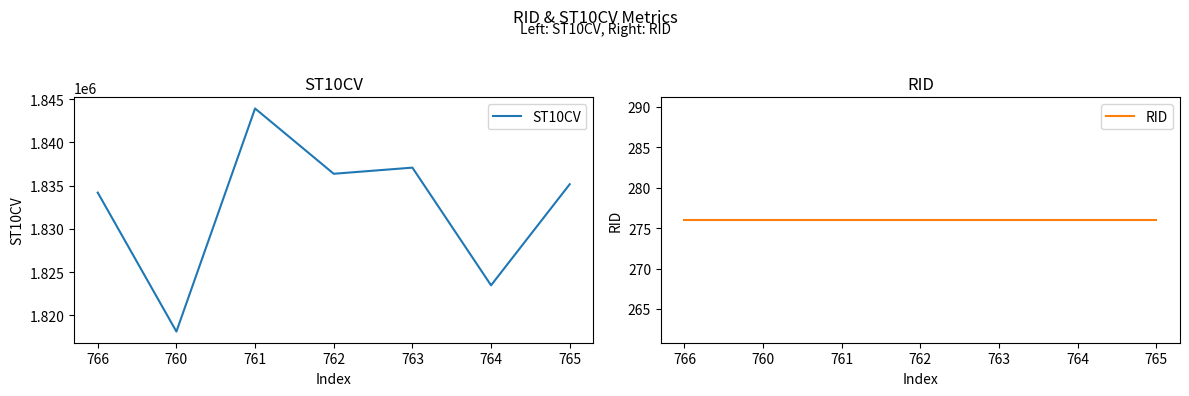

What is the spread (max minus min) of values at 764?

1823204